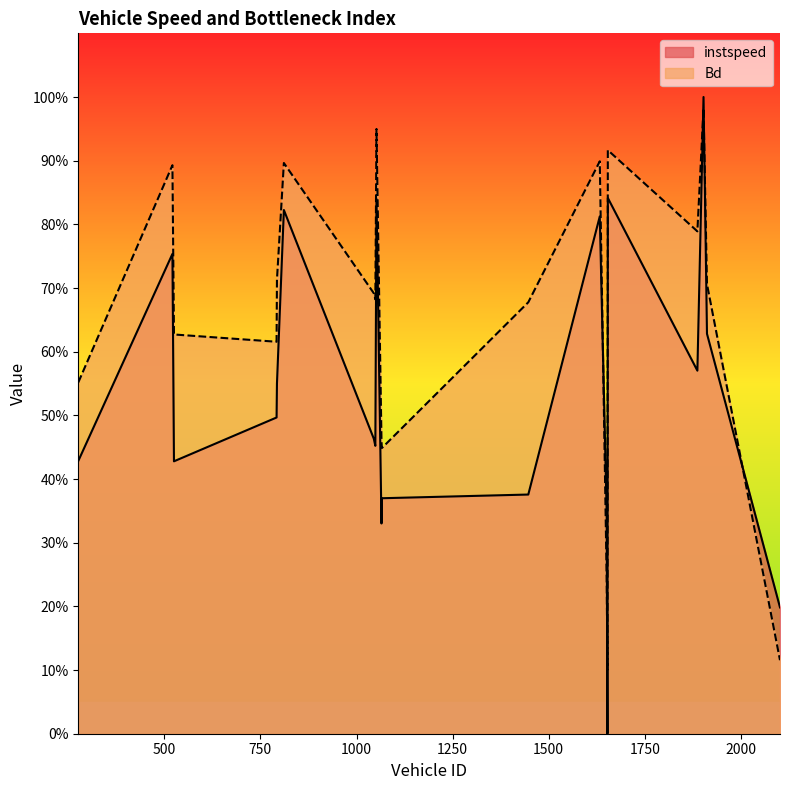

At which category is the sum across all series the highest?

1903